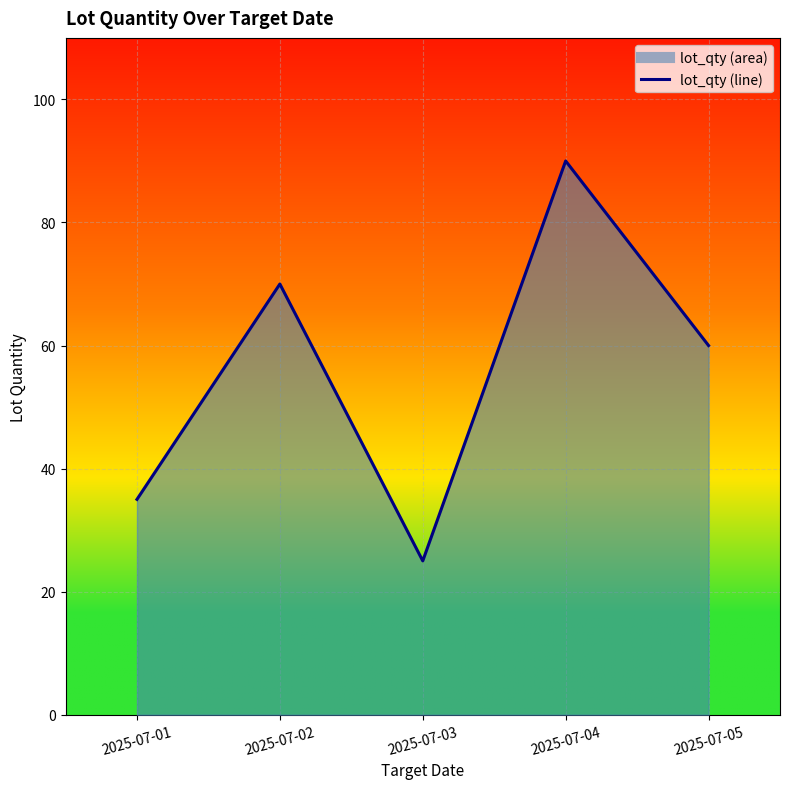

Where is the first local maximum?

2025-07-02